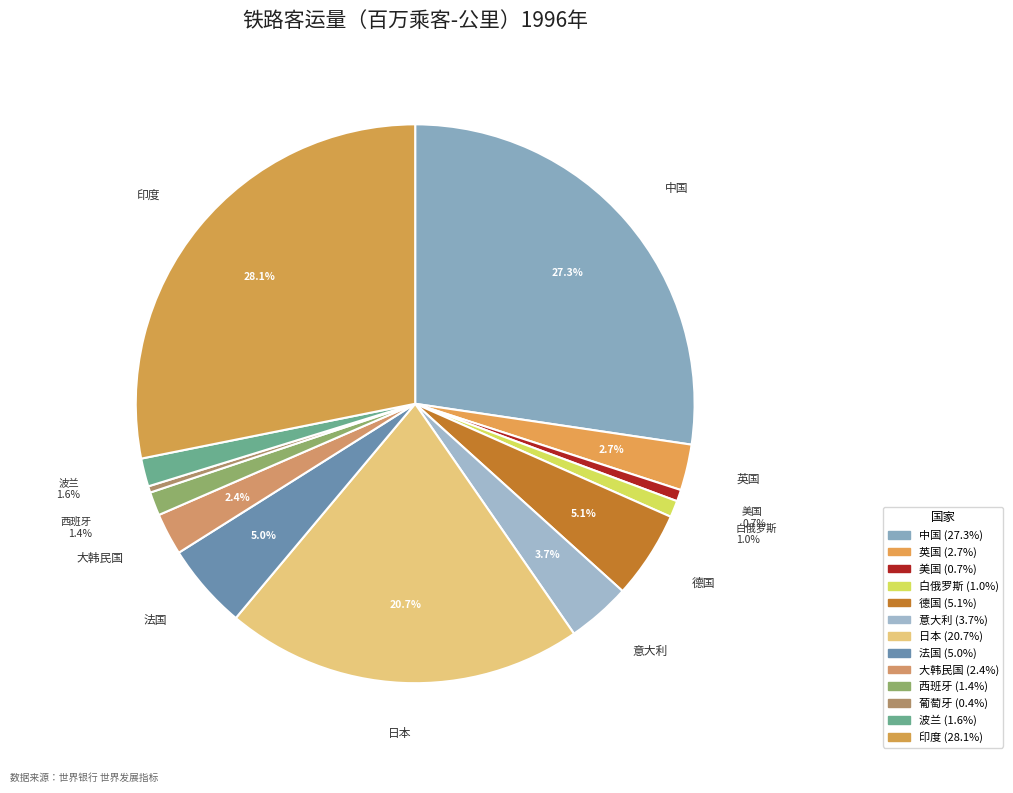

Count the number of slices in the pie.

13